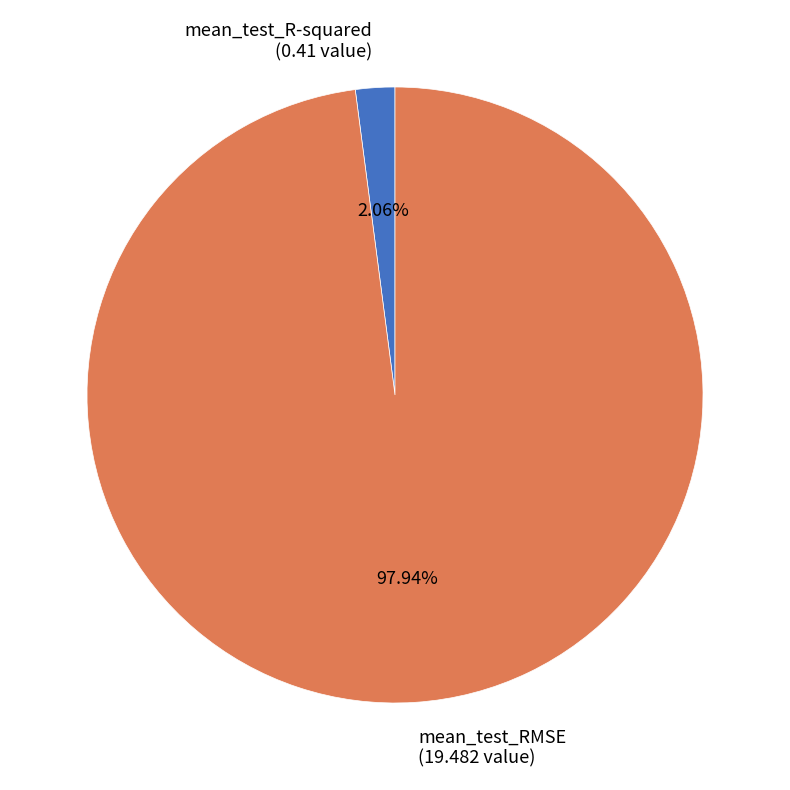

Which slice is the largest?

mean_test_RMSE